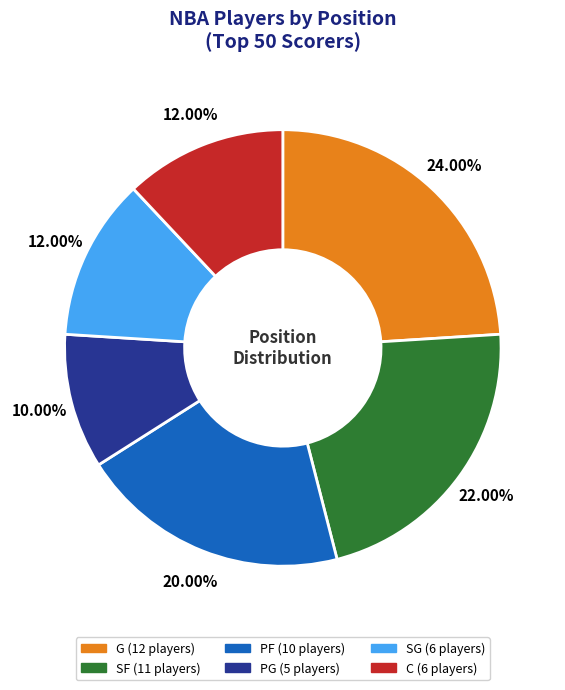

True or false: SF accounts for 22% of the total.

True